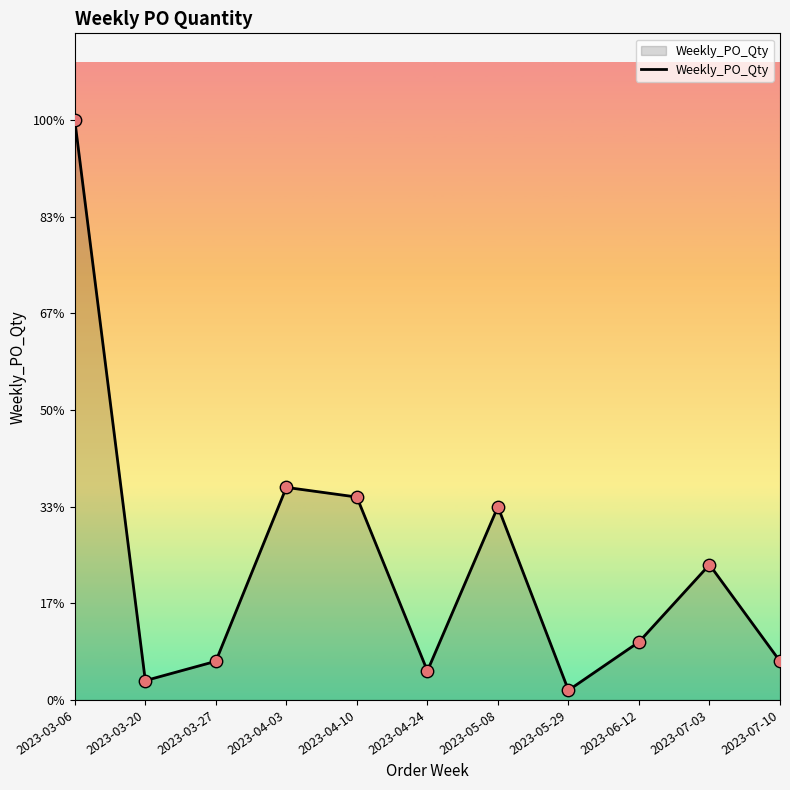

Approximately how many times larger is the value at 2023-04-10 compared to 2023-03-20?

10.5